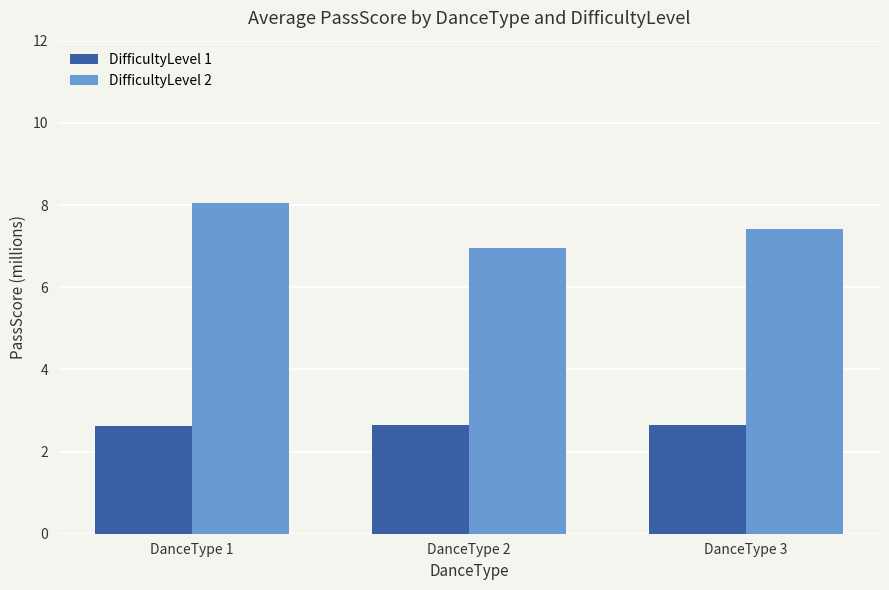

How many categories are shown in the chart?

3